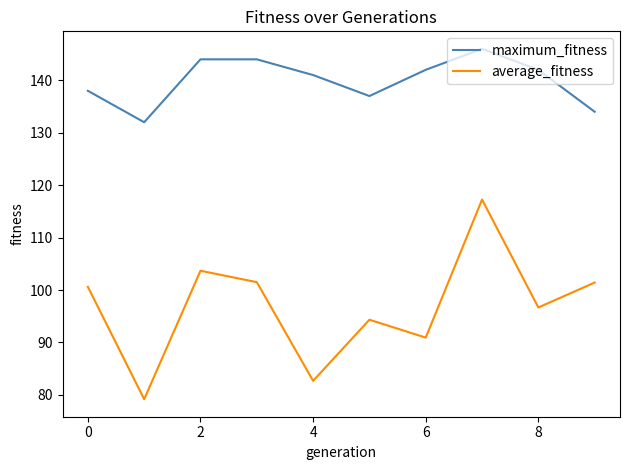

Which series has the largest total across all categories?

maximum_fitness